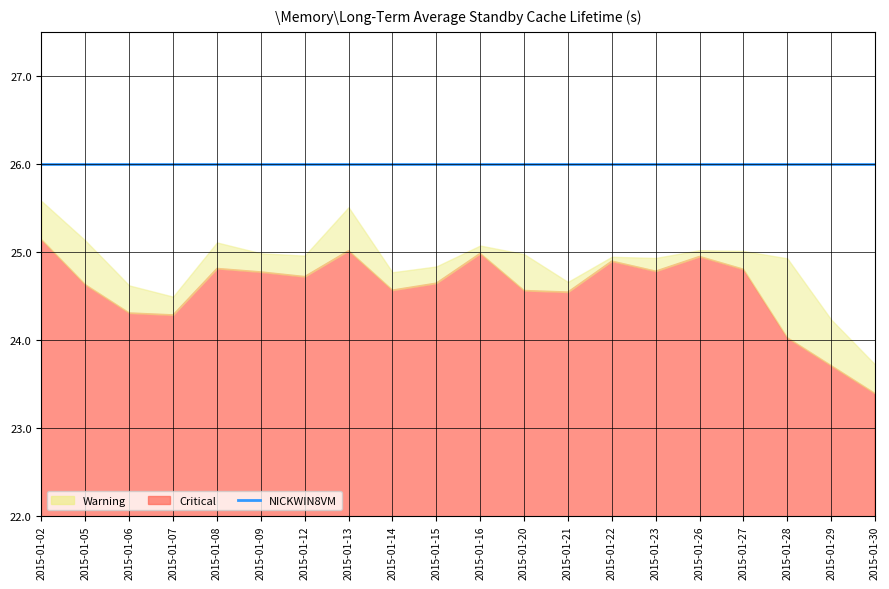

Read the NICKWIN8VM value at 2015-01-16.

26.0